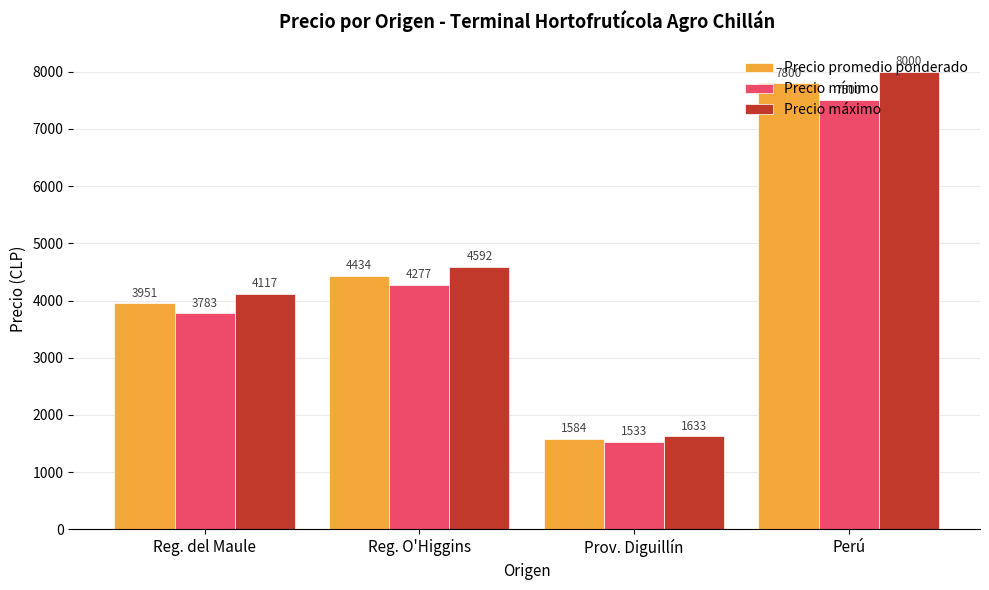

What is the spread (max minus min) of values at Reg. O'Higgins?

315.4